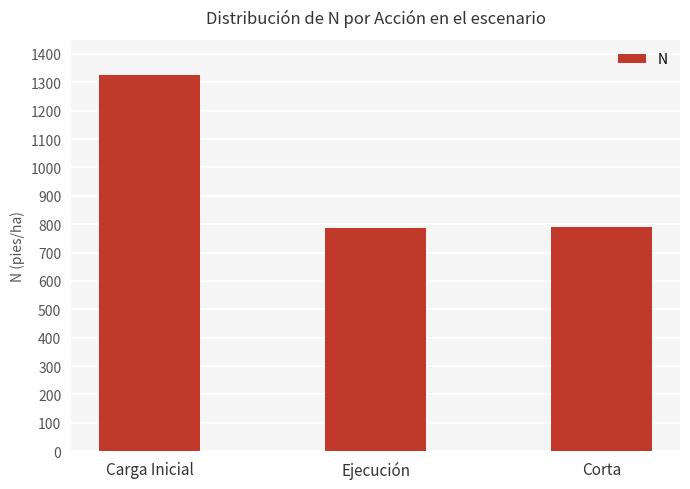

At which label is the value closest to 1056?

Corta